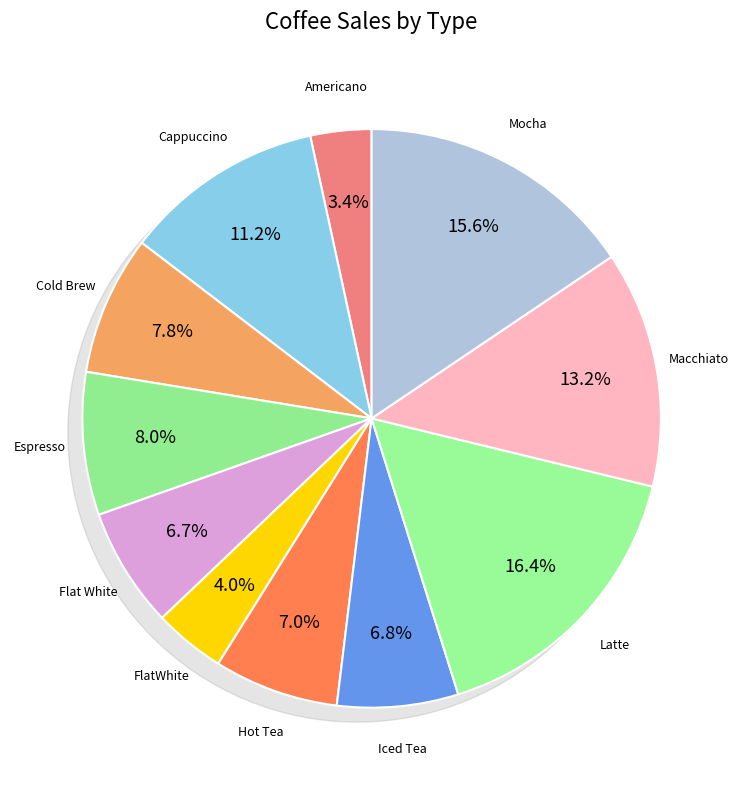

Which has a higher value, Espresso or Hot Tea?

Espresso